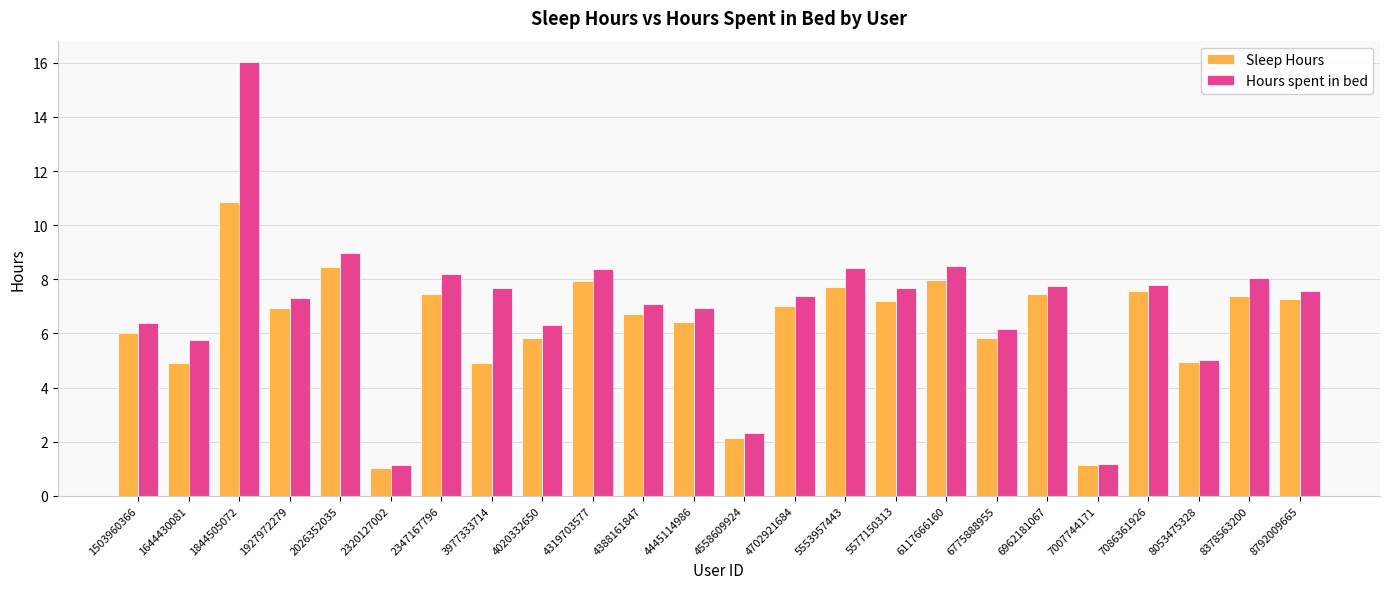

How many groups of bars are there?

24